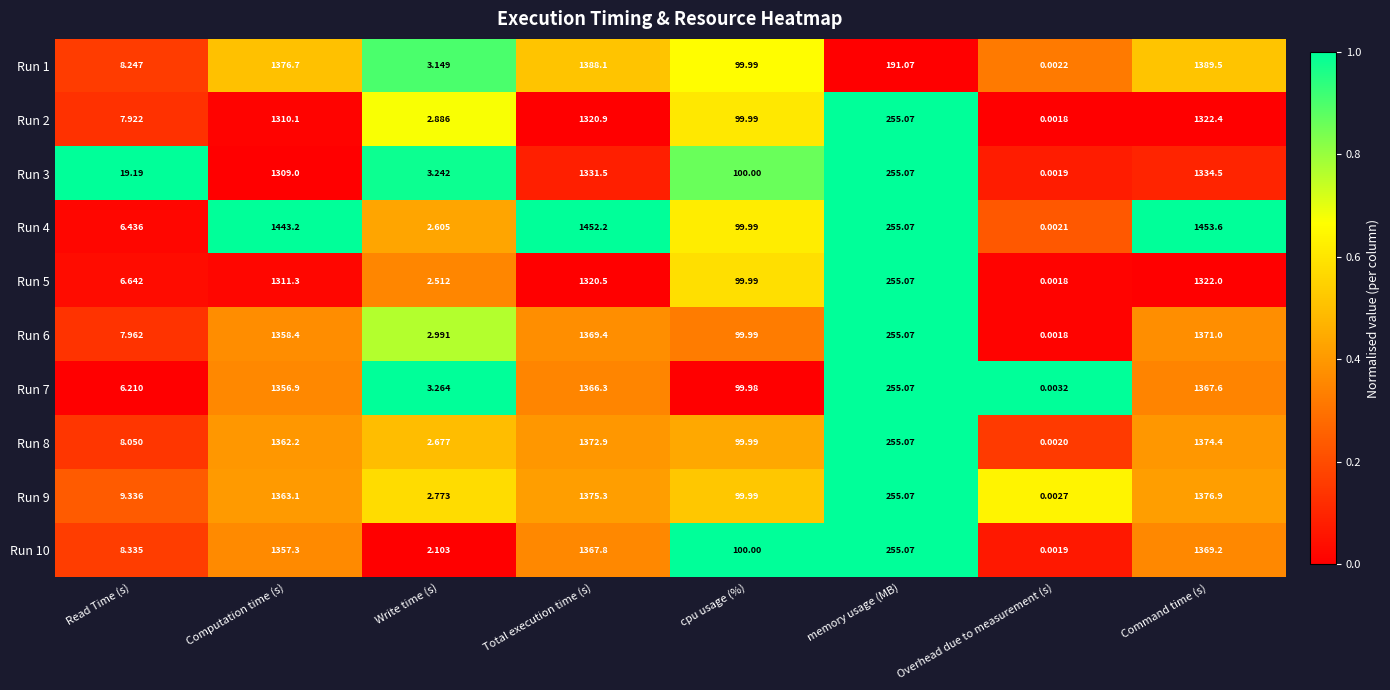

How many series are shown in this chart?

10